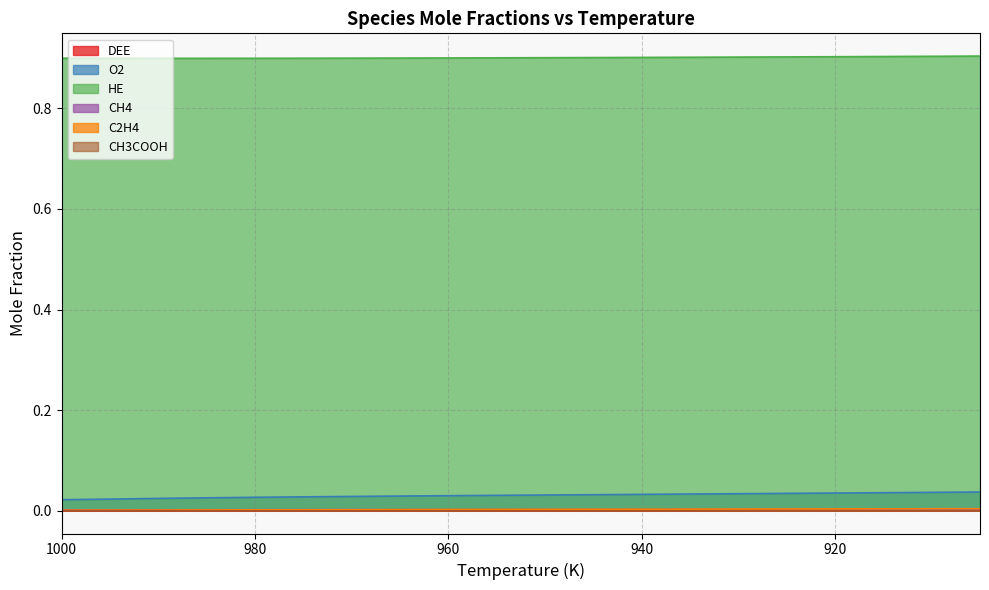

List the labels in order of CH3COOH value, smallest first.

1000, 995, 990, 985, 980, 975, 970, 965, 960, 955, 950, 945, 940, 935, 930, 925, 920, 915, 910, 905